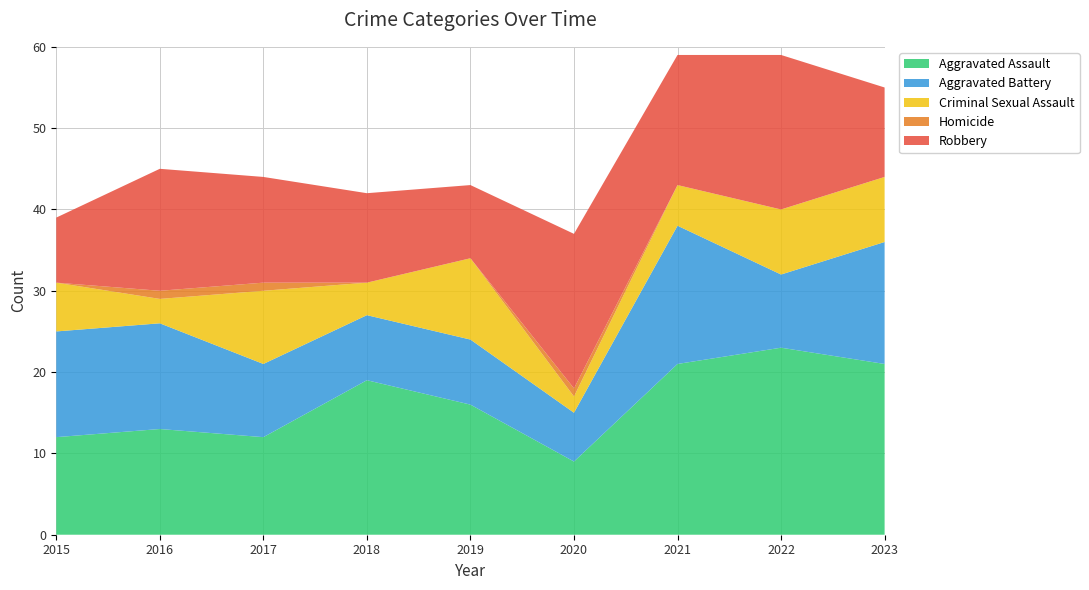

Reading left to right, list all the values displayed in this chart.

Aggravated Assault: 12	13	12	19	16	9	21	23	21
Aggravated Battery: 13	13	9	8	8	6	17	9	15
Criminal Sexual Assault: 6	3	9	4	10	2	5	8	8
Homicide: 0	1	1	0	0	1	0	0	0
Robbery: 8	15	13	11	9	19	16	19	11